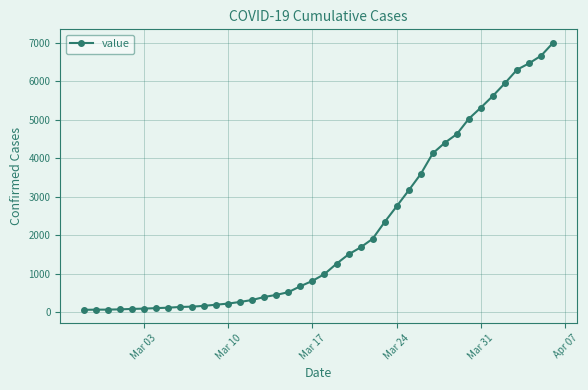

What is the minimum value shown in the chart?

64